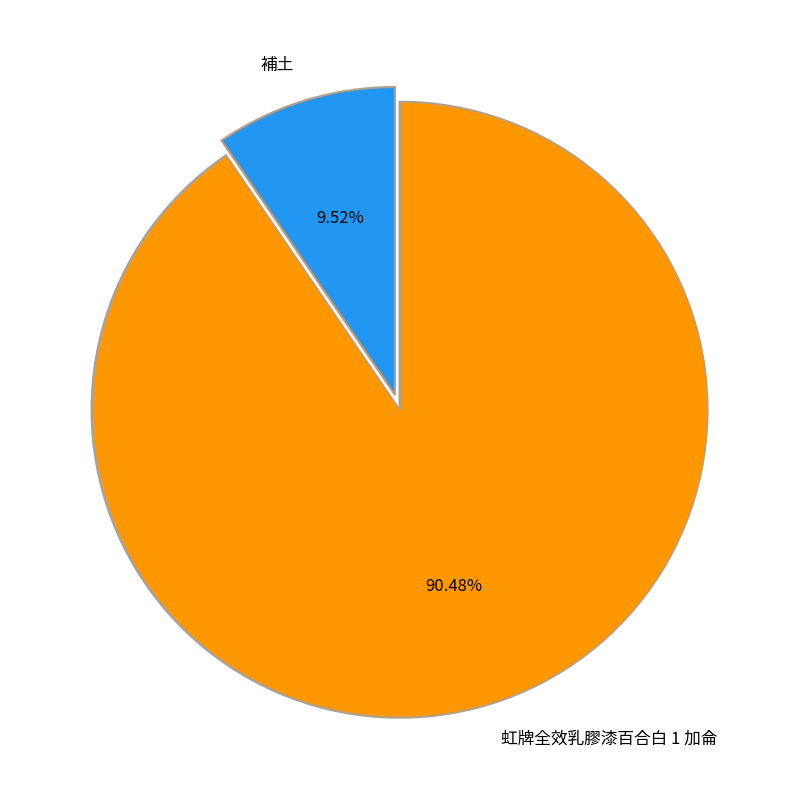

Which has a higher value, 補土 or 虹牌全效乳膠漆百合白 1 加侖?

虹牌全效乳膠漆百合白 1 加侖